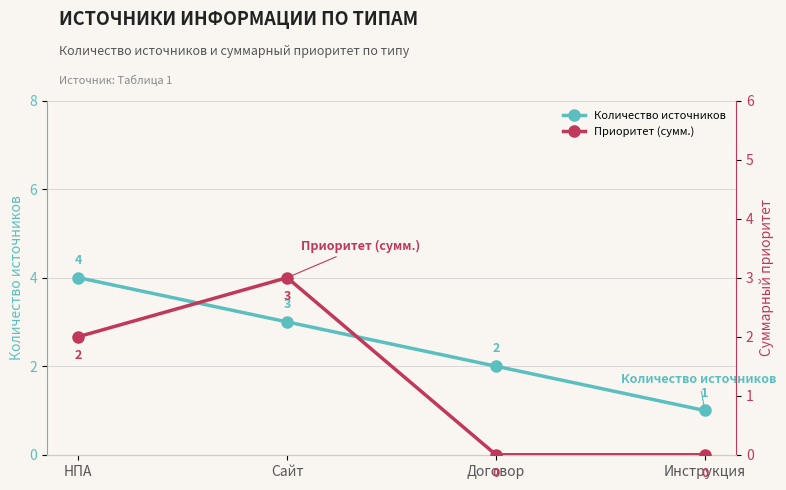

Which has a higher value, Сайт or НПА?

НПА